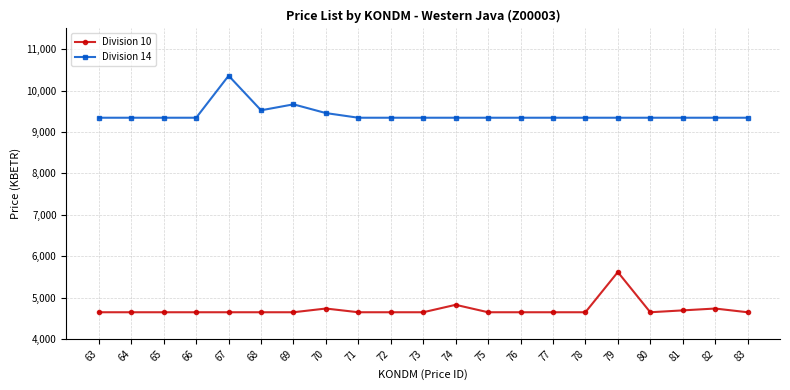

True or false: Division 14 has more than 1 interior local peaks.

True